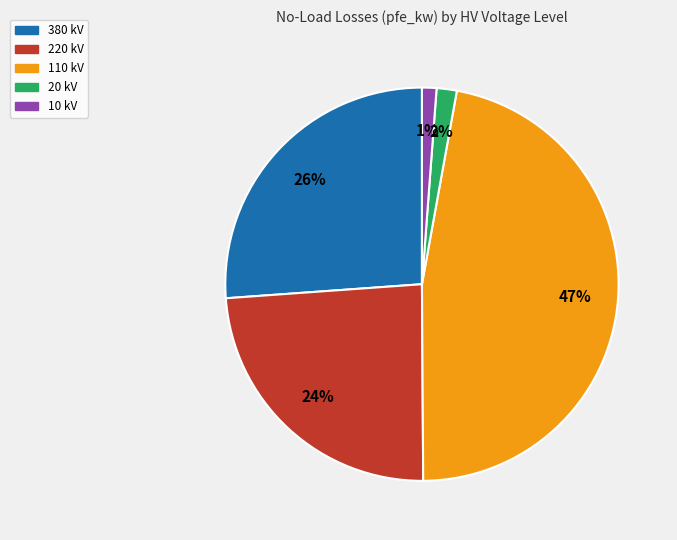

To the nearest percent, what percentage of the pie is 10 kV?

1%